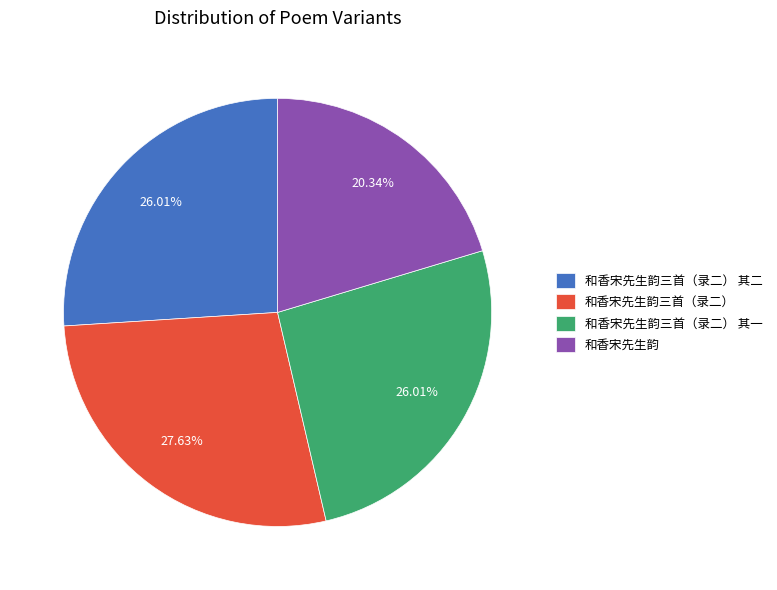

Is there any slice that represents more than half of the pie?

No